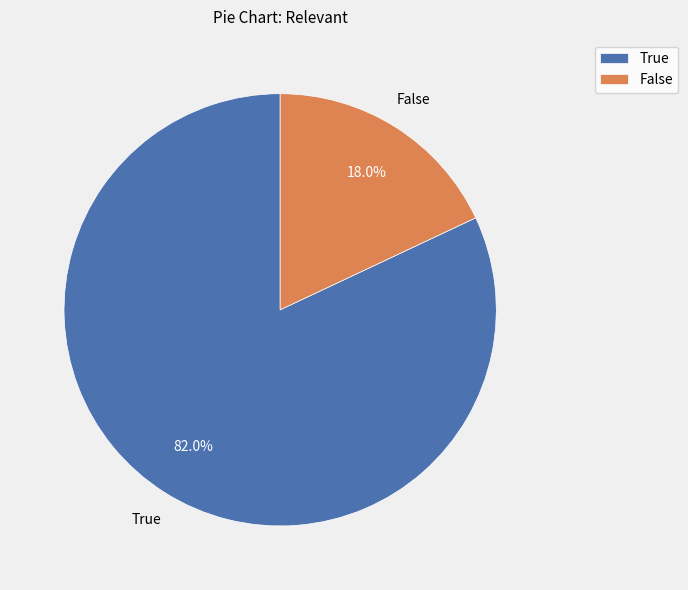

To the nearest percent, what is the average slice percentage?

50%